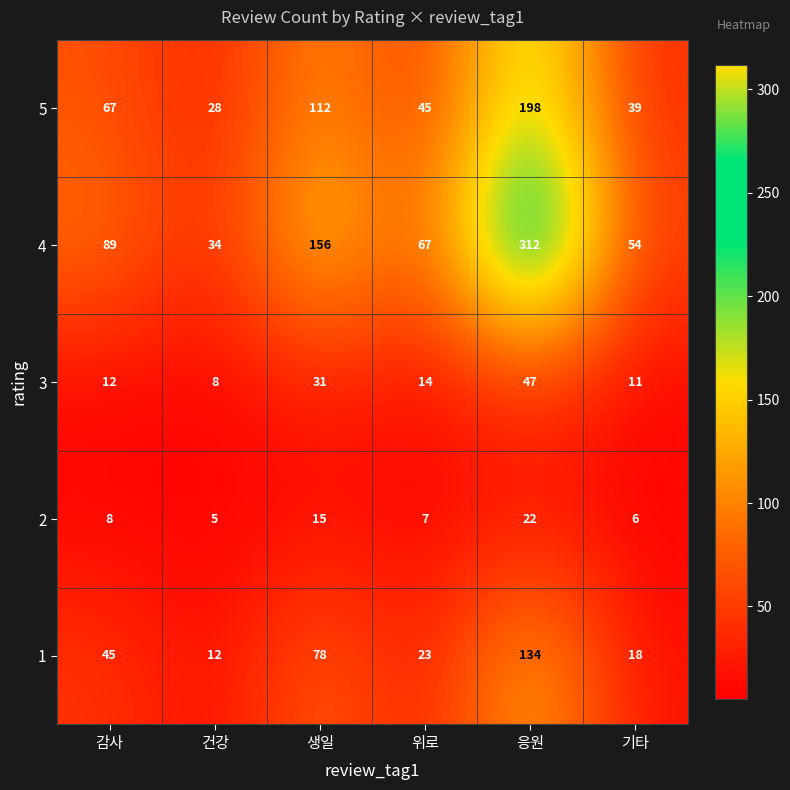

The value of 5 at 건강 is 28. True or false?

True